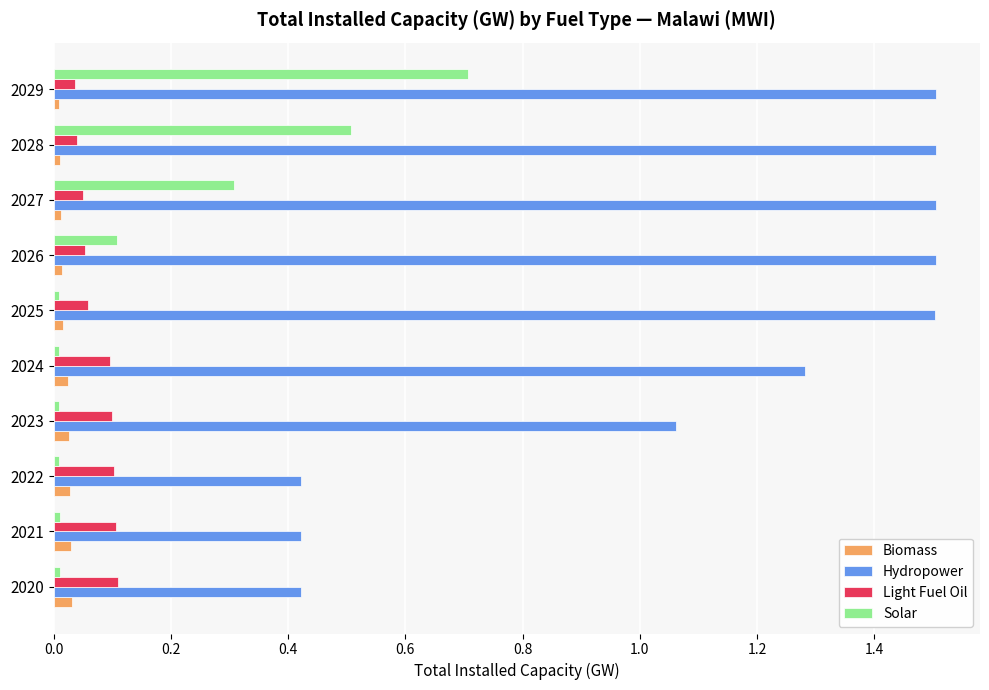

Which series has the largest range (max minus min)?

Hydropower